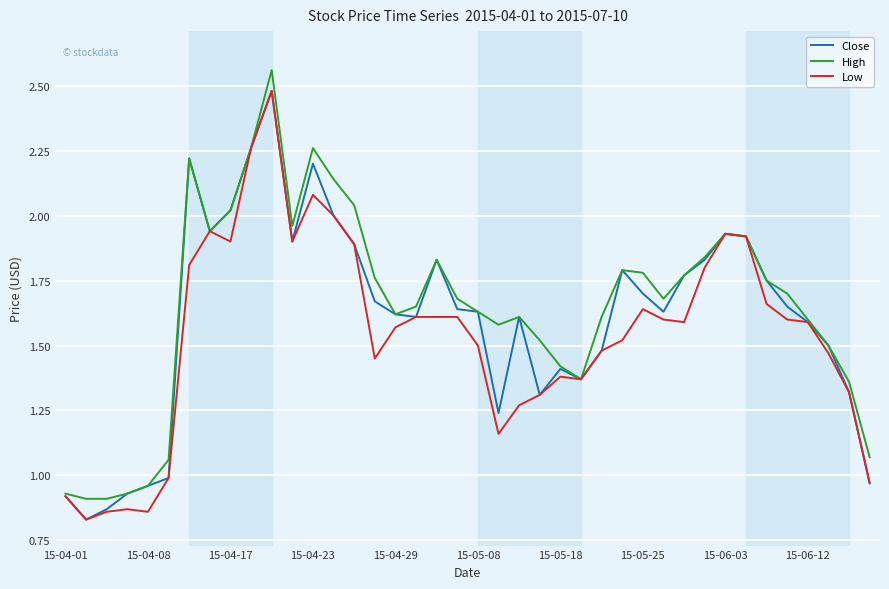

How many lines are shown in the chart?

3